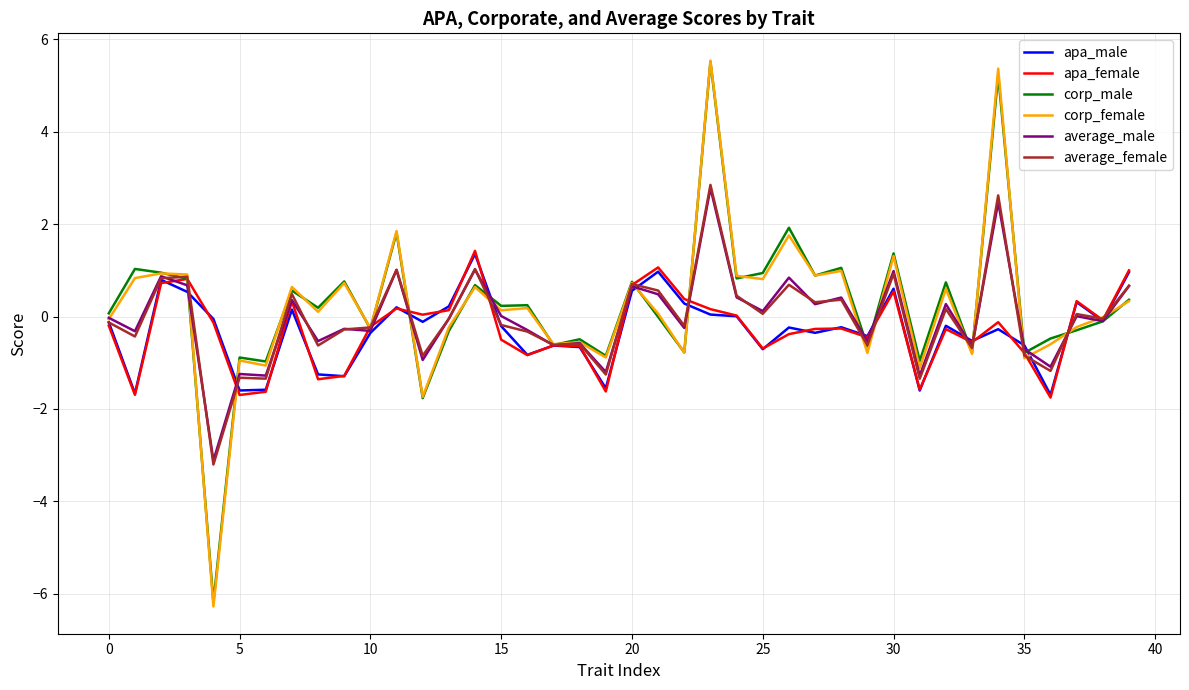

How many series are shown in this chart?

6